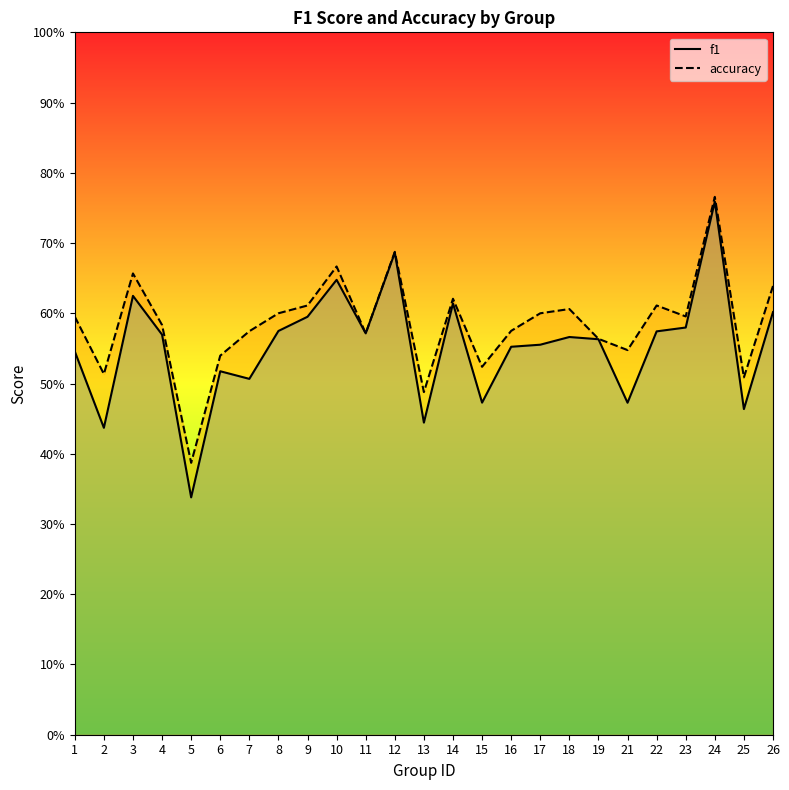

Between 7 and 13, which series saw the biggest shift?

accuracy